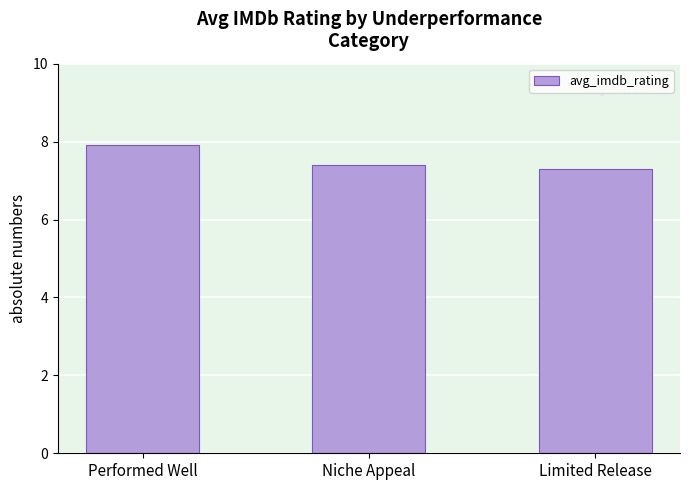

How many values are between 7 and 8?

3